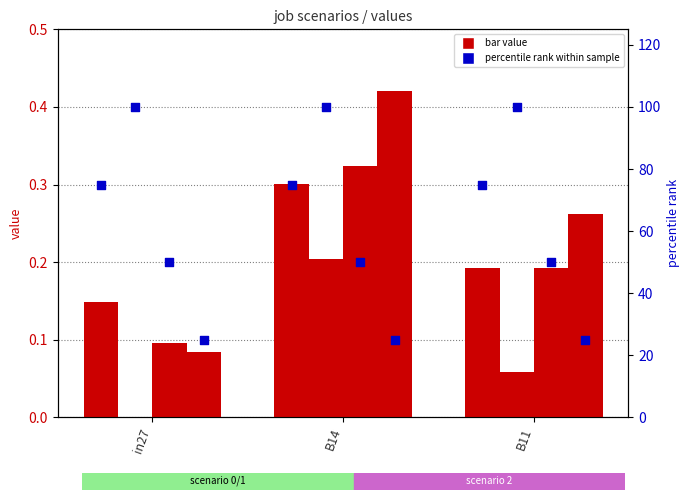

Is the value of job38_scenario0_78 at B11 greater than the value of job48_scenario2_94 at B11?

No